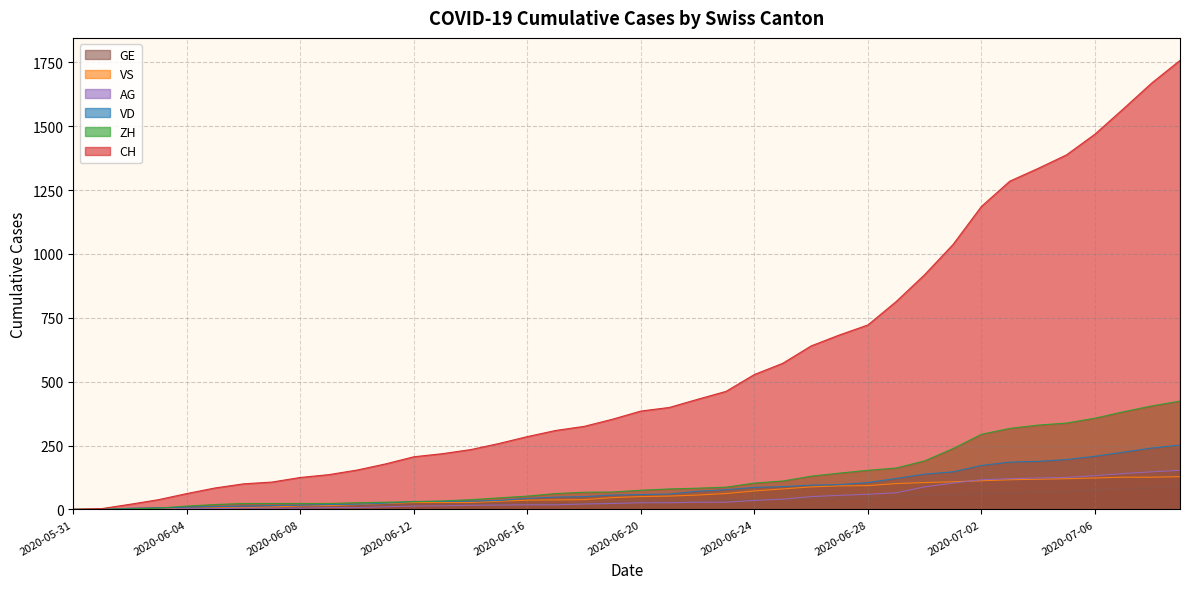

Where is VD nearest to the value 126?

2020-06-29